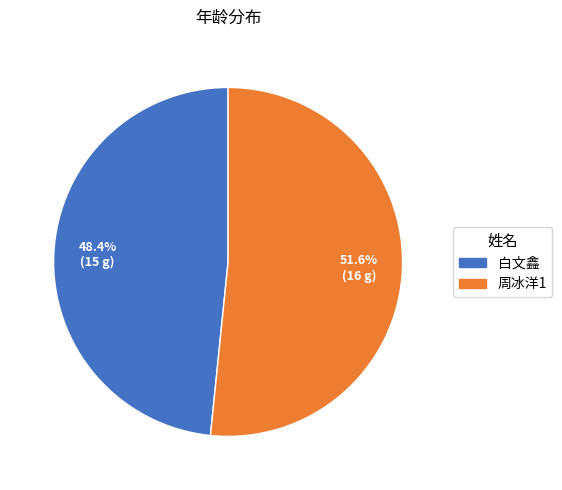

To the nearest percent, what portion does 白文鑫 represent?

48%